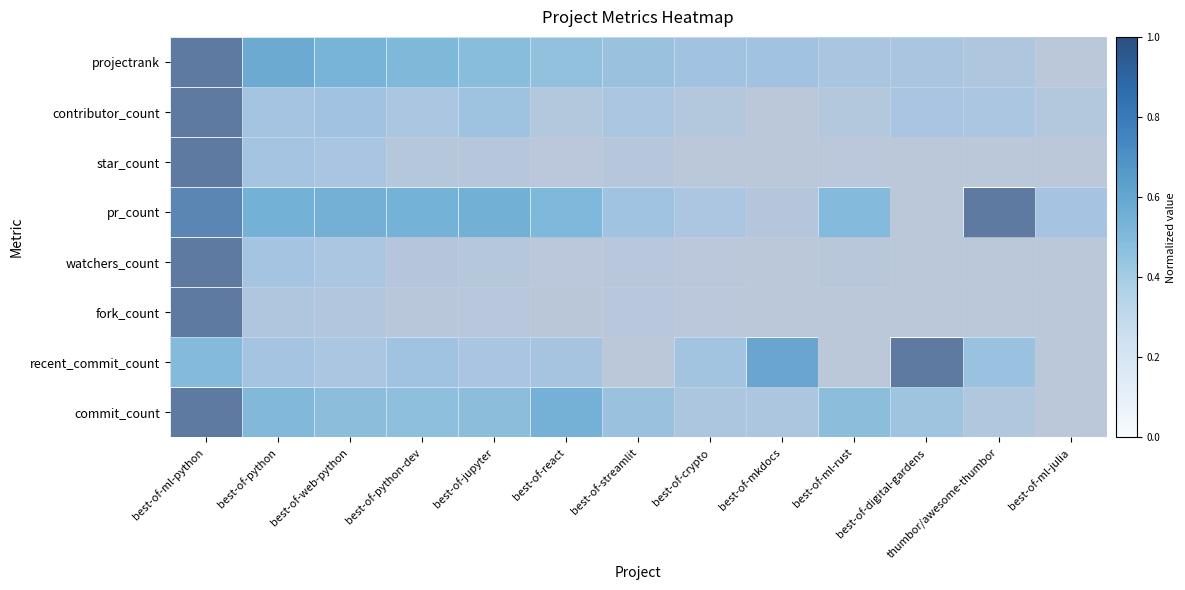

What is the difference between the highest and lowest values at best-of-react?

0.3